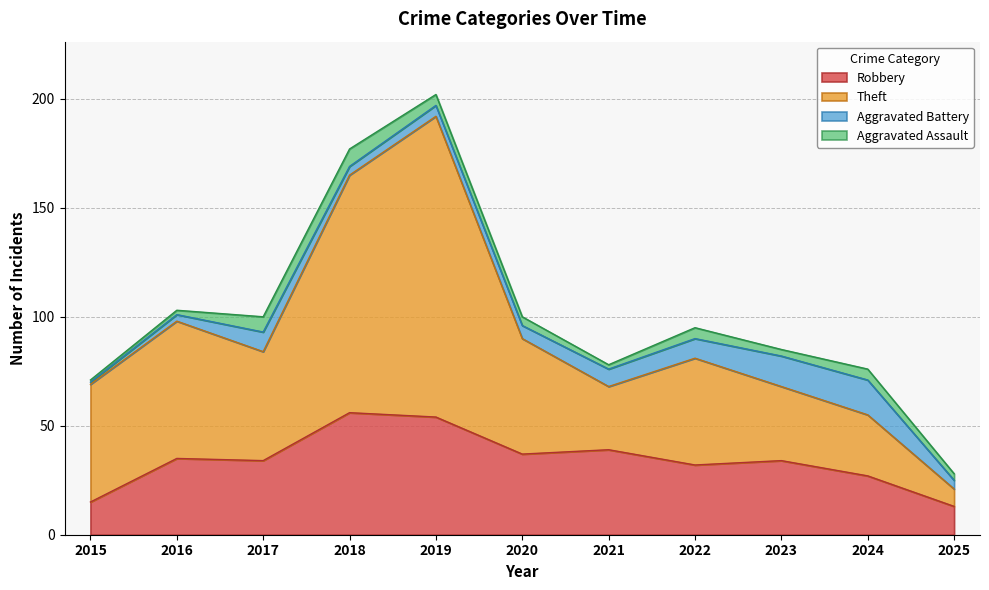

True or false: Theft has a value of 44 at 2017.

False